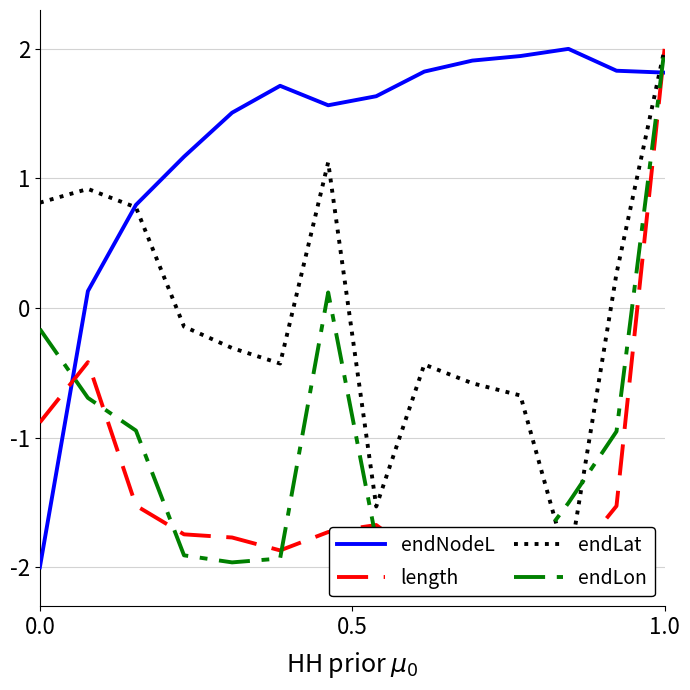

True or false: endNodeL and endLat cross at least once.

True